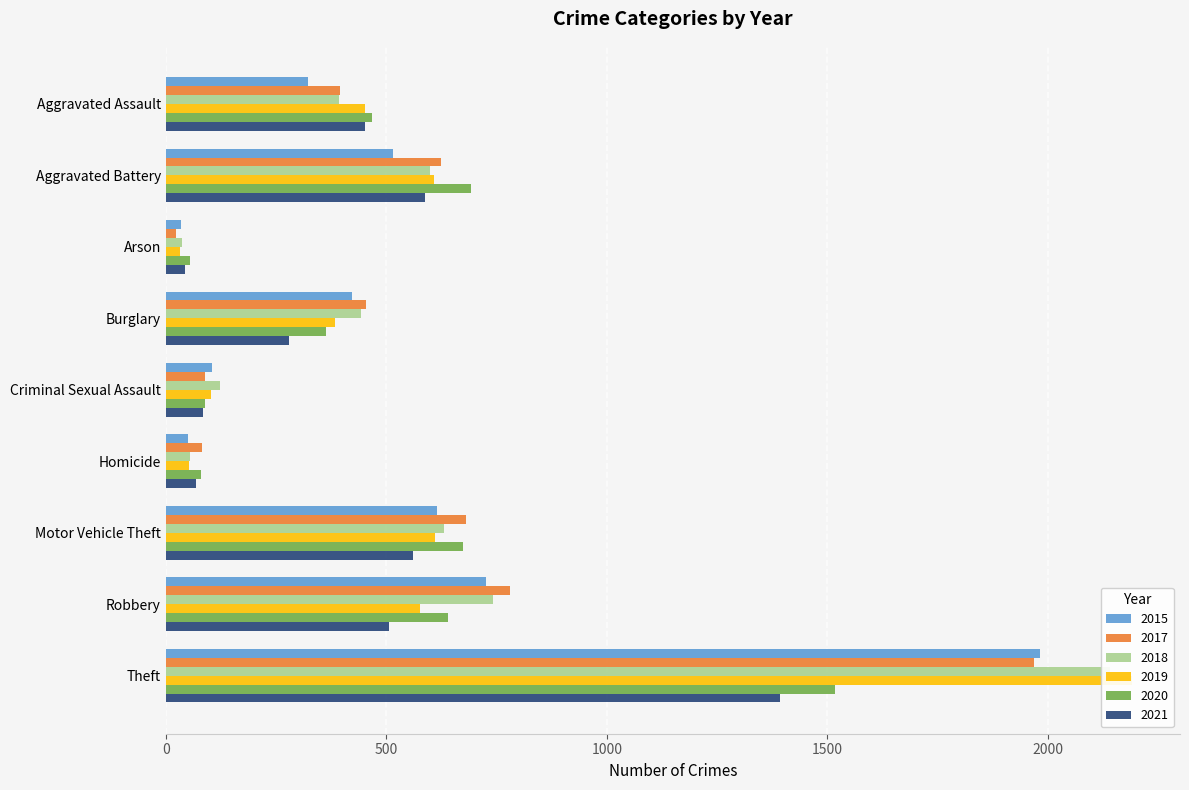

Where does the 2017 series first go above 453?

Aggravated Battery